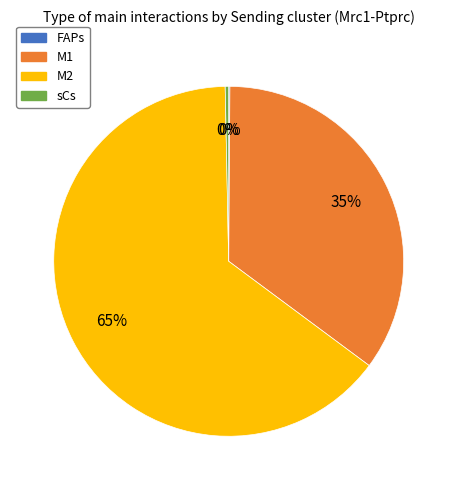

To the nearest percent, what is the average slice percentage?

25%